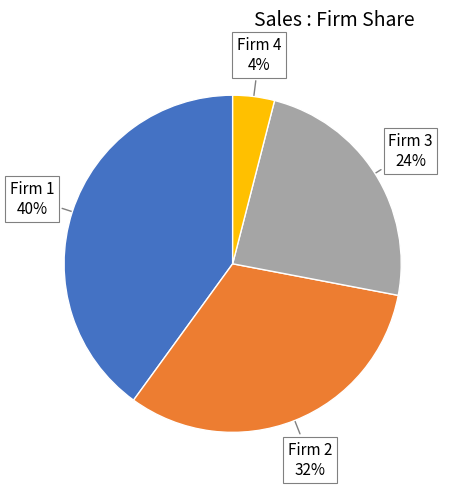

Is there any slice that represents more than half of the pie?

No